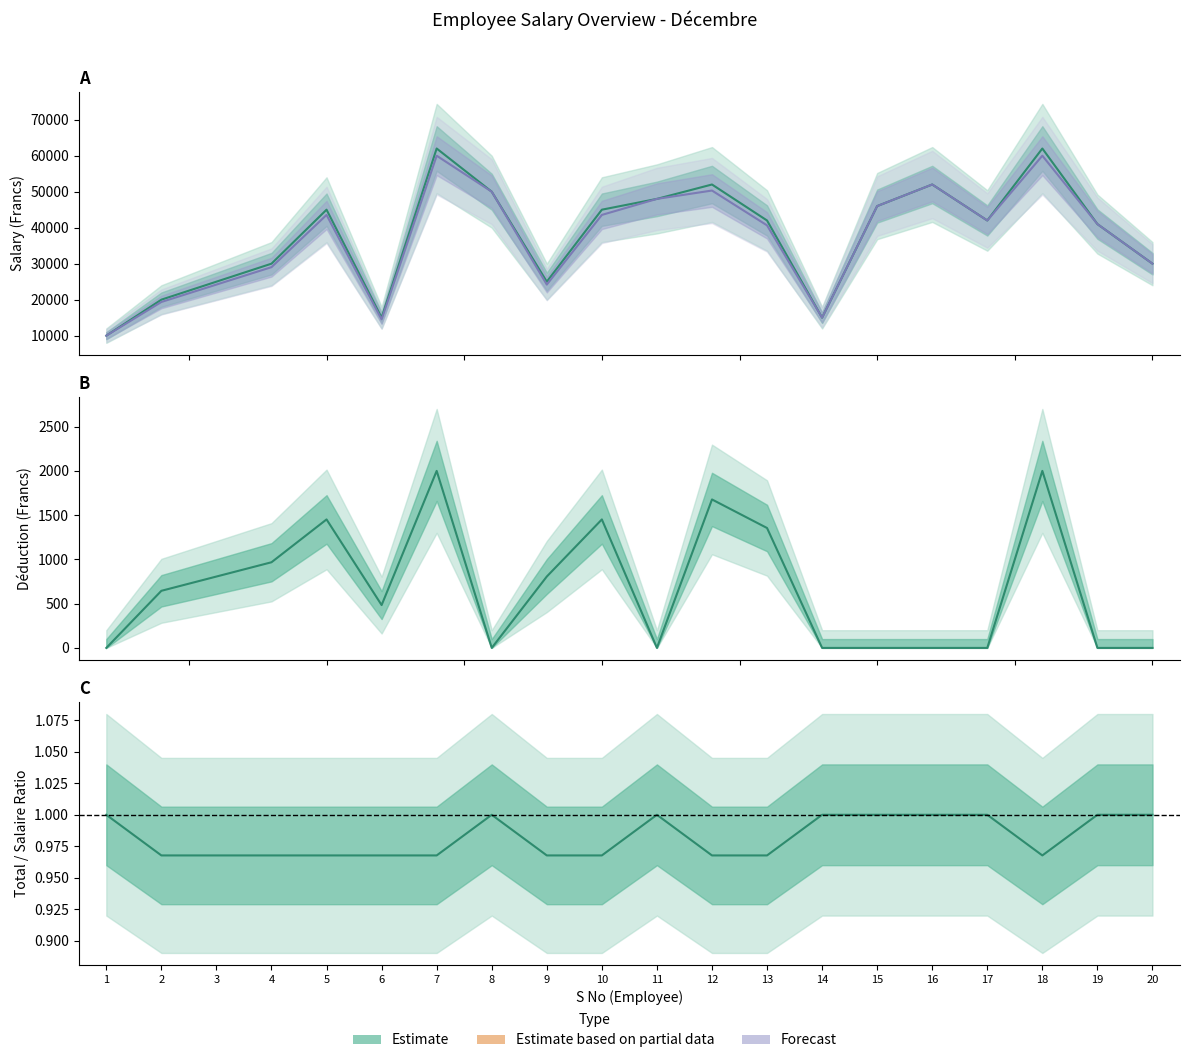

Reading left to right, what are all the values shown in this chart?

Salaire: 1=10000.0	2=20000.0	3=25000.0	4=30000.0	5=45000.0	6=15000.0	7=62000.0	8=50000.0	9=25000.0	10=45000.0	11=48000.0	12=52000.0	13=42000.0	14=15000.0	15=46000.0	16=52000.0	17=42000.0	18=62000.0	19=41000.0	20=30000.0
Total Salaire: 1=10000.0	2=19354.8	3=24193.5	4=29032.3	5=43548.4	6=14516.1	7=60000.0	8=50000.0	9=24193.5	10=43548.4	11=48000.0	12=50322.6	13=40645.2	14=15000.0	15=46000.0	16=52000.0	17=42000.0	18=60000.0	19=41000.0	20=30000.0
Déduction: 1=0.0	2=645.2	3=806.5	4=967.7	5=1451.6	6=483.9	7=2000.0	8=0.0	9=806.5	10=1451.6	11=0.0	12=1677.4	13=1354.8	14=0.0	15=0.0	16=0.0	17=0.0	18=2000.0	19=0.0	20=0.0
Total/Salaire Ratio: 1=1.0	2=1.0	3=1.0	4=1.0	5=1.0	6=1.0	7=1.0	8=1.0	9=1.0	10=1.0	11=1.0	12=1.0	13=1.0	14=1.0	15=1.0	16=1.0	17=1.0	18=1.0	19=1.0	20=1.0